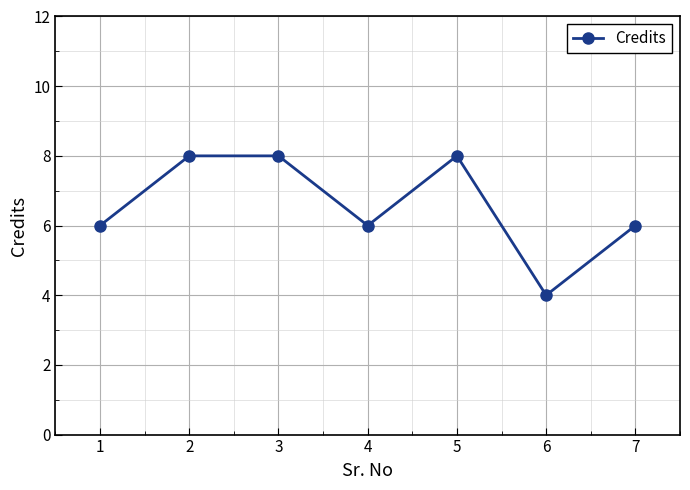

What is the average value?

7